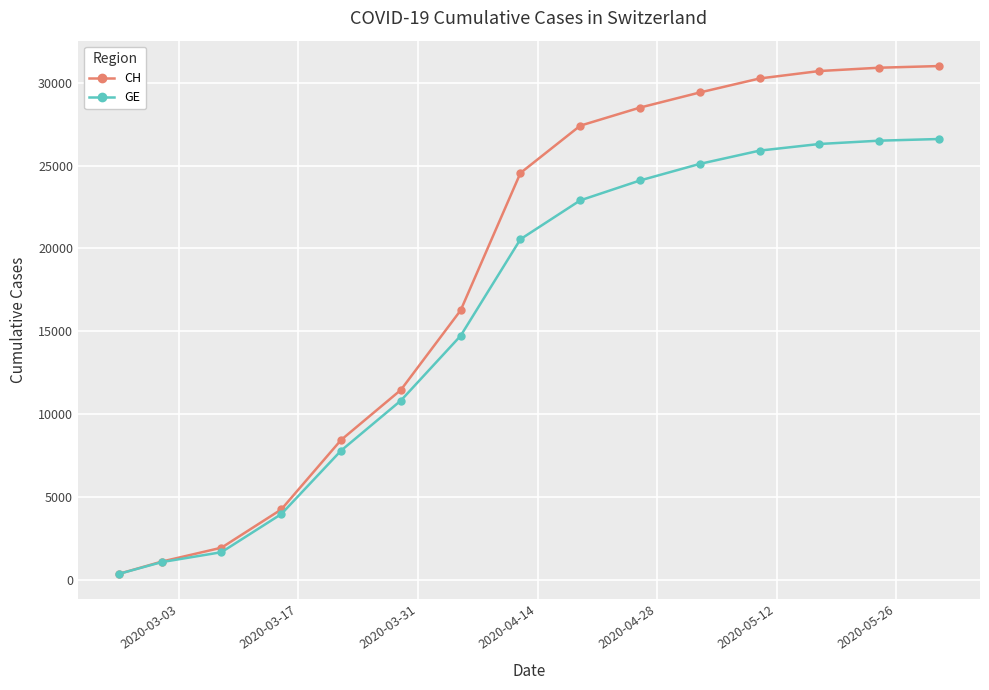

What is the value of the CH point at the 7th from the left?

16268